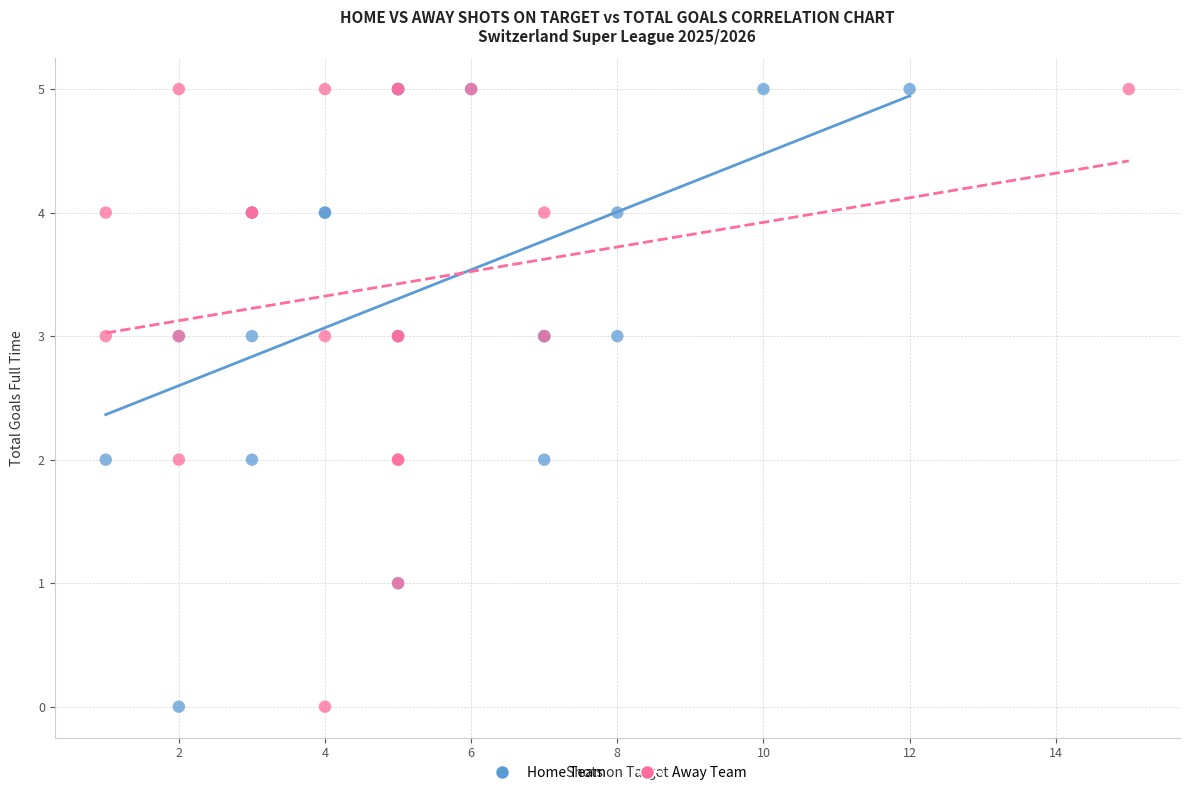

What are all the series names shown in the legend?

Home Team, Away Team